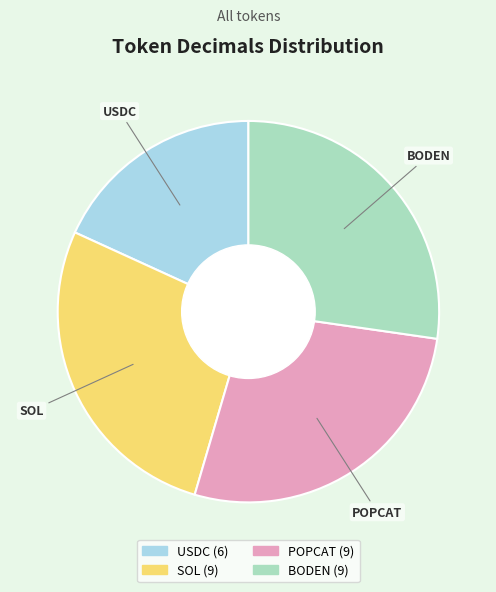

Do BODEN and SOL together represent more than half of the pie?

Yes